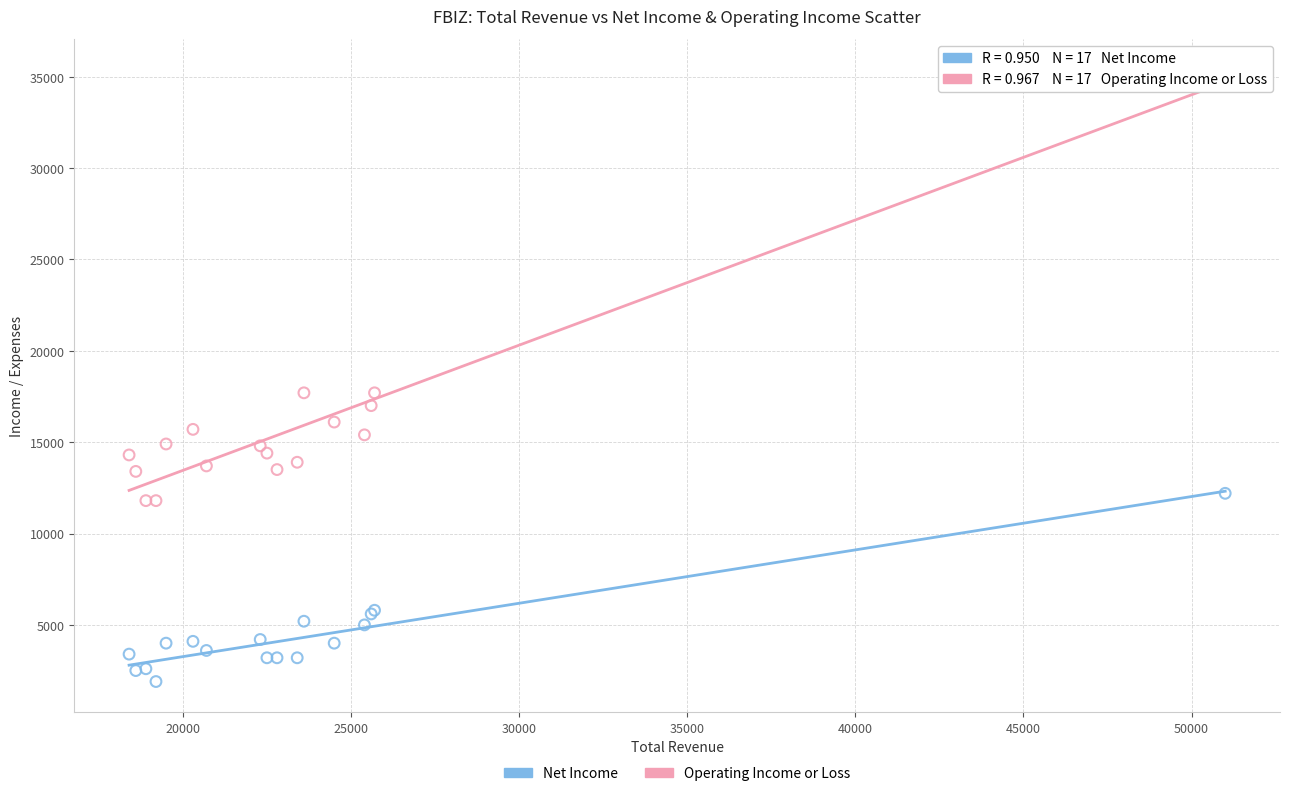

Which series contains the highest Y value?

Operating Income or Loss